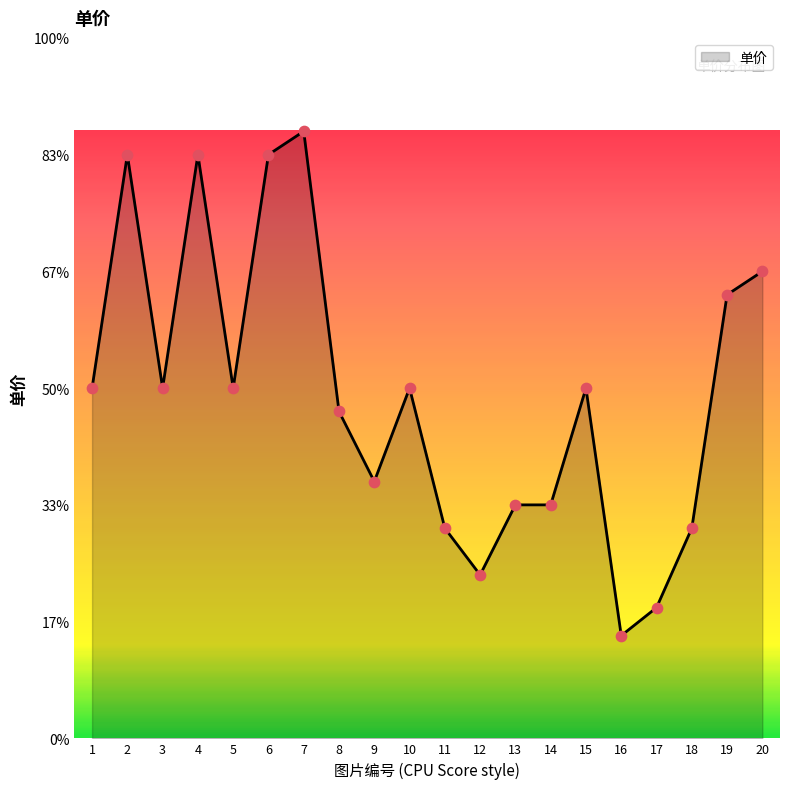

Which has a higher value, 18 or 4?

4